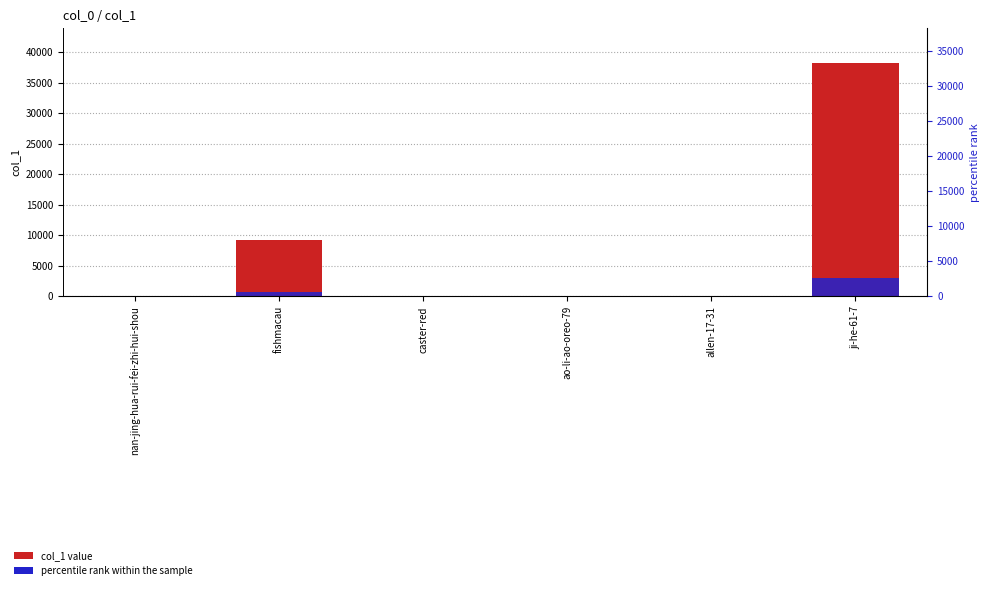

What is the total value across all series at allen-17-31?

127.4